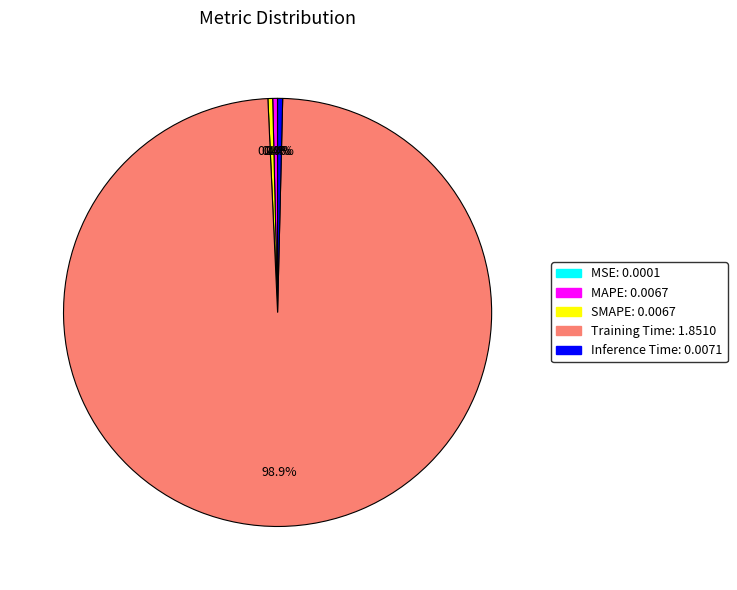

Is it true that Inference Time is 0% of the pie?

True